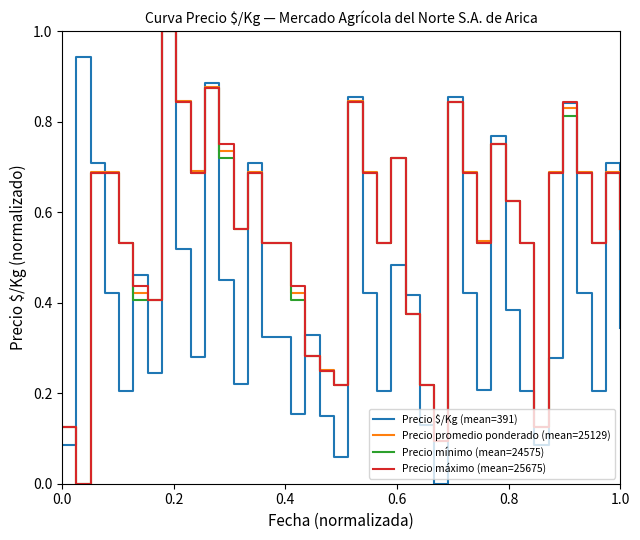

At how many categories does at least one series exceed 0?

40